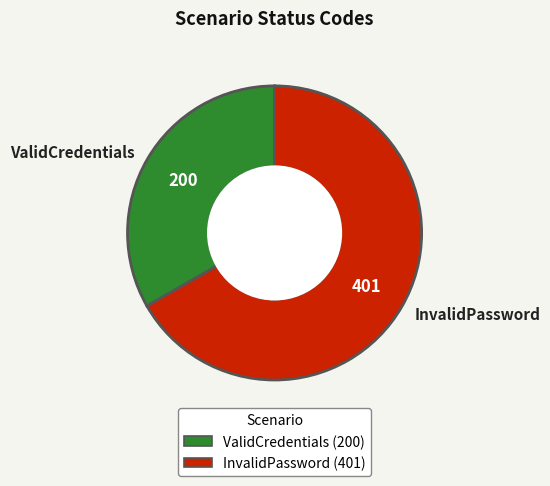

Which has a higher value, ValidCredentials or InvalidPassword?

InvalidPassword